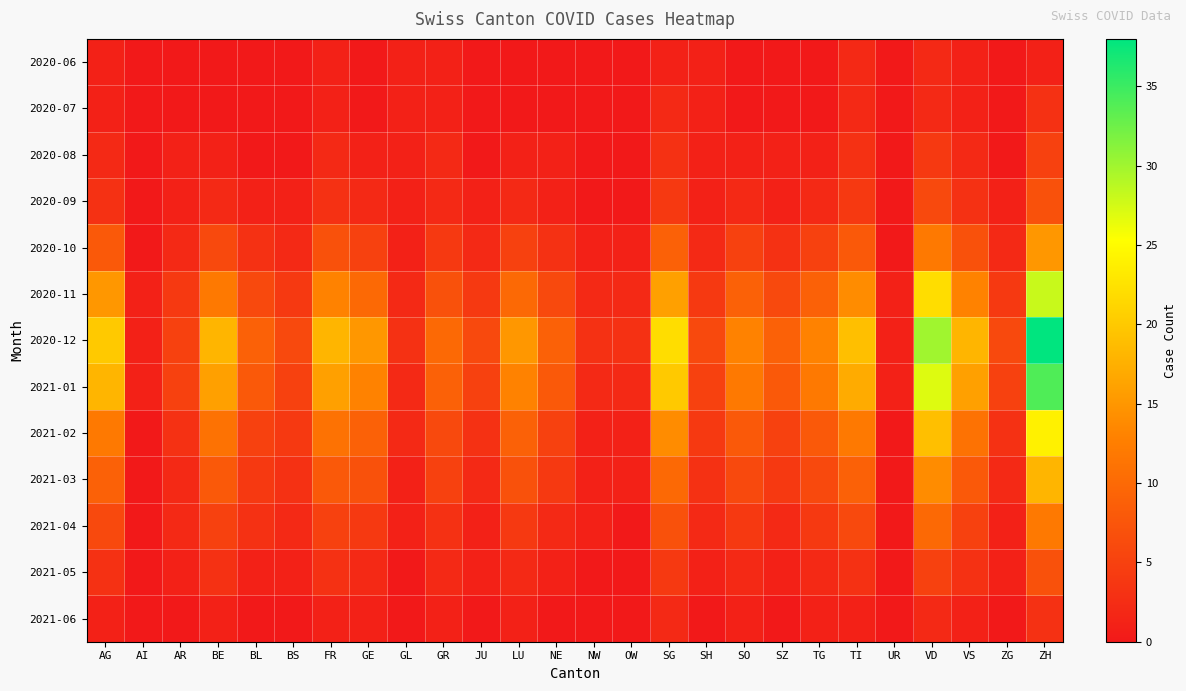

Reading left to right, what are all the values shown in this chart?

2020-06: AG=1	AI=0	AR=0	BE=0	BL=0	BS=0	FR=1	GE=0	GL=1	GR=1	JU=0	LU=0	NE=0	NW=0	OW=0	SG=1	SH=1	SO=0	SZ=0	TG=0	TI=2	UR=0	VD=2	VS=1	ZG=0	ZH=1
2020-07: AG=1	AI=0	AR=0	BE=0	BL=0	BS=0	FR=1	GE=0	GL=1	GR=1	JU=0	LU=0	NE=0	NW=0	OW=0	SG=2	SH=1	SO=0	SZ=0	TG=0	TI=2	UR=0	VD=2	VS=1	ZG=0	ZH=3
2020-08: AG=2	AI=0	AR=1	BE=1	BL=0	BS=0	FR=2	GE=1	GL=1	GR=2	JU=0	LU=1	NE=1	NW=0	OW=0	SG=3	SH=1	SO=1	SZ=1	TG=1	TI=3	UR=0	VD=4	VS=2	ZG=0	ZH=5
2020-09: AG=3	AI=0	AR=1	BE=2	BL=1	BS=1	FR=3	GE=2	GL=1	GR=2	JU=1	LU=2	NE=1	NW=0	OW=0	SG=4	SH=1	SO=2	SZ=1	TG=2	TI=4	UR=0	VD=6	VS=3	ZG=1	ZH=7
2020-10: AG=8	AI=0	AR=2	BE=6	BL=3	BS=2	FR=7	GE=5	GL=1	GR=4	JU=2	LU=5	NE=3	NW=1	OW=1	SG=9	SH=2	SO=5	SZ=3	TG=5	TI=8	UR=0	VD=12	VS=7	ZG=2	ZH=15
2020-11: AG=15	AI=1	AR=4	BE=12	BL=6	BS=4	FR=13	GE=10	GL=2	GR=7	JU=4	LU=10	NE=6	NW=2	OW=2	SG=16	SH=4	SO=9	SZ=6	TG=9	TI=14	UR=1	VD=22	VS=13	ZG=4	ZH=28
2020-12: AG=20	AI=1	AR=5	BE=18	BL=9	BS=6	FR=18	GE=15	GL=3	GR=10	JU=6	LU=15	NE=9	NW=3	OW=3	SG=22	SH=6	SO=13	SZ=9	TG=13	TI=19	UR=1	VD=30	VS=18	ZG=6	ZH=38
2021-01: AG=18	AI=1	AR=5	BE=16	BL=8	BS=5	FR=16	GE=13	GL=2	GR=9	JU=5	LU=13	NE=8	NW=2	OW=2	SG=20	SH=5	SO=12	SZ=8	TG=12	TI=17	UR=1	VD=27	VS=16	ZG=5	ZH=34
2021-02: AG=12	AI=0	AR=3	BE=11	BL=5	BS=4	FR=11	GE=9	GL=2	GR=6	JU=3	LU=9	NE=5	NW=1	OW=1	SG=14	SH=4	SO=8	SZ=5	TG=8	TI=12	UR=0	VD=19	VS=11	ZG=3	ZH=24
2021-03: AG=9	AI=0	AR=2	BE=8	BL=4	BS=3	FR=8	GE=7	GL=1	GR=5	JU=2	LU=7	NE=4	NW=1	OW=1	SG=10	SH=3	SO=6	SZ=4	TG=6	TI=9	UR=0	VD=14	VS=8	ZG=2	ZH=18
2021-04: AG=6	AI=0	AR=2	BE=5	BL=3	BS=2	FR=5	GE=4	GL=1	GR=3	JU=1	LU=4	NE=2	NW=1	OW=0	SG=7	SH=2	SO=4	SZ=2	TG=4	TI=6	UR=0	VD=10	VS=5	ZG=1	ZH=12
2021-05: AG=3	AI=0	AR=1	BE=3	BL=1	BS=1	FR=3	GE=2	GL=0	GR=2	JU=1	LU=2	NE=1	NW=0	OW=0	SG=4	SH=1	SO=2	SZ=1	TG=2	TI=3	UR=0	VD=5	VS=3	ZG=1	ZH=7
2021-06: AG=1	AI=0	AR=0	BE=1	BL=0	BS=0	FR=1	GE=1	GL=0	GR=1	JU=0	LU=1	NE=0	NW=0	OW=0	SG=2	SH=0	SO=1	SZ=0	TG=1	TI=1	UR=0	VD=2	VS=1	ZG=0	ZH=3